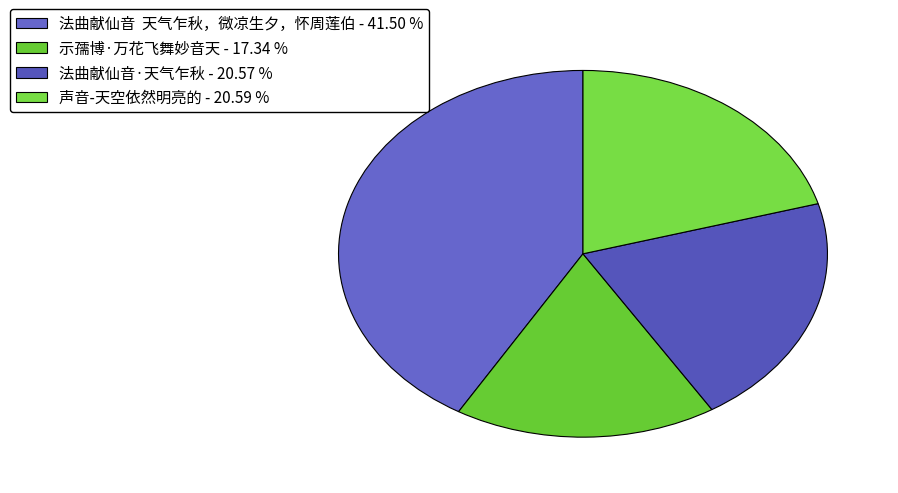

To the nearest percent, what is the difference between the largest and smallest slice percentages?

24%